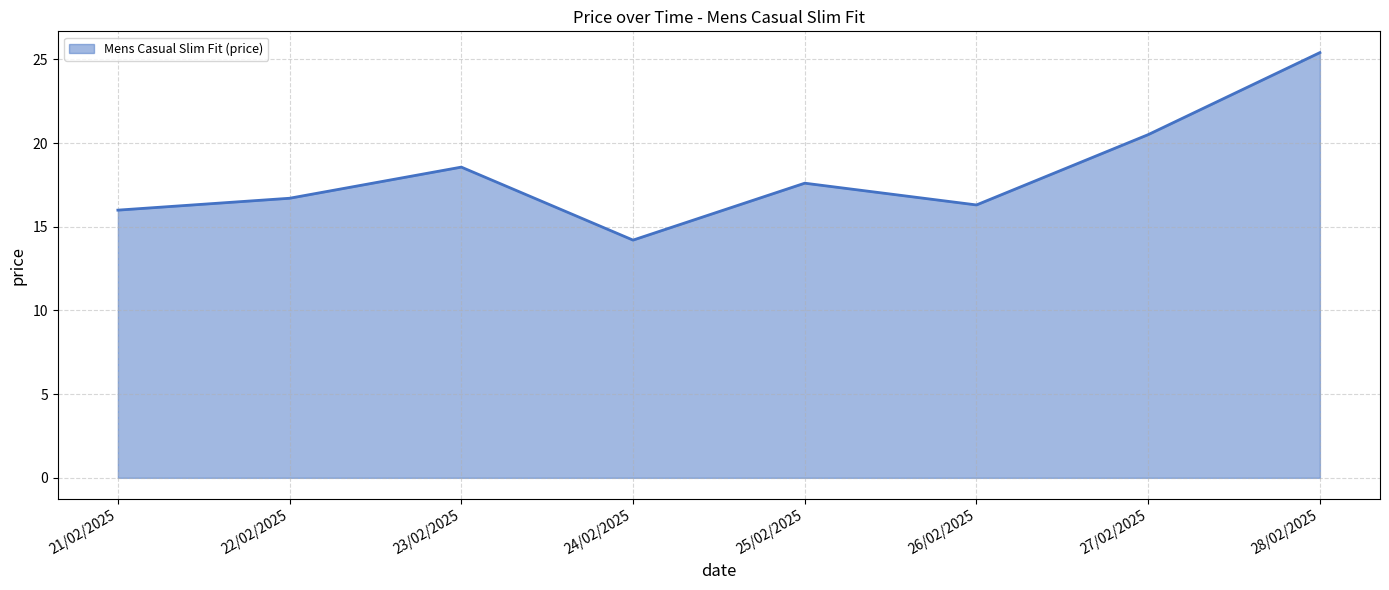

What value does the data have at 24/02/2025?

14.2